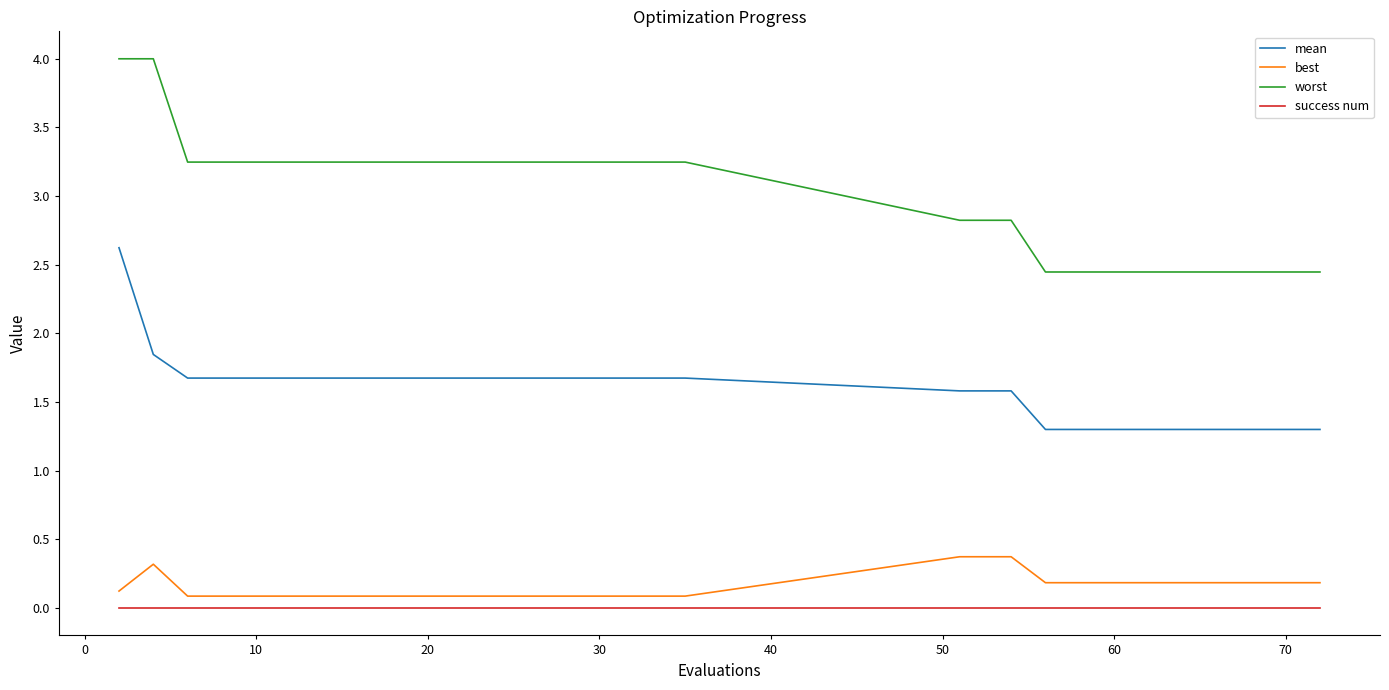

True or false: mean and best cross at least once.

False